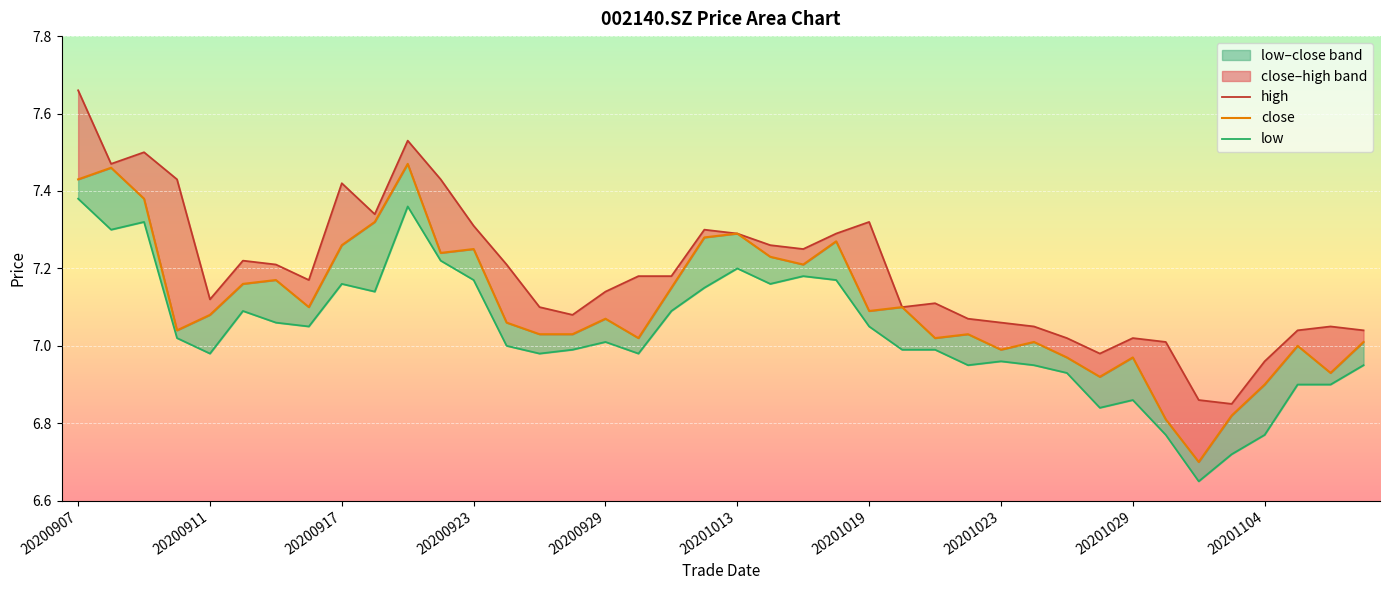

At which label does low reach its peak?

20200907